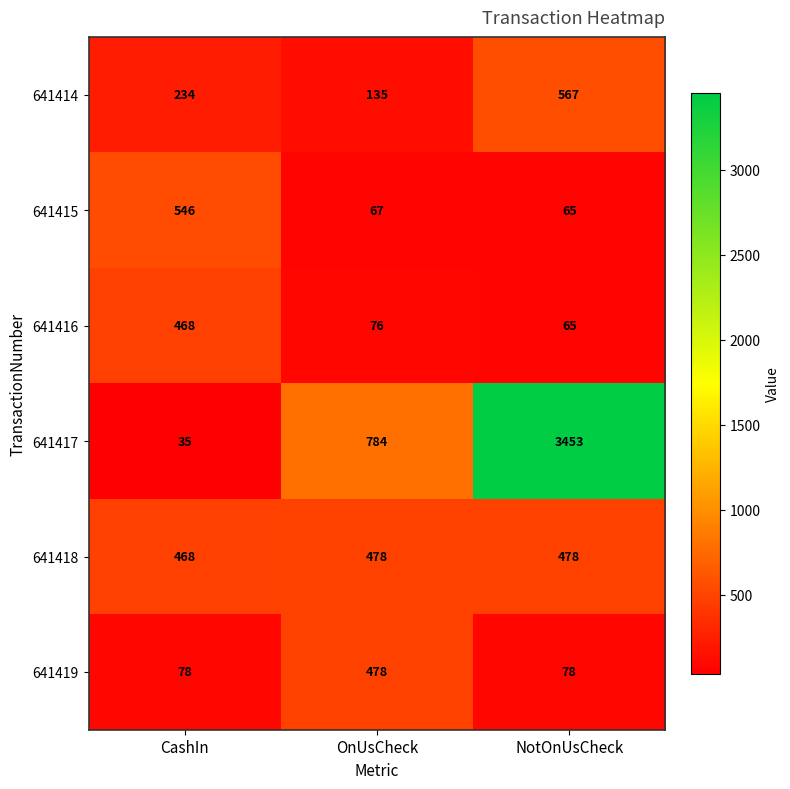

List the labels in order of 641416 value, smallest first.

NotOnUsCheck, OnUsCheck, CashIn